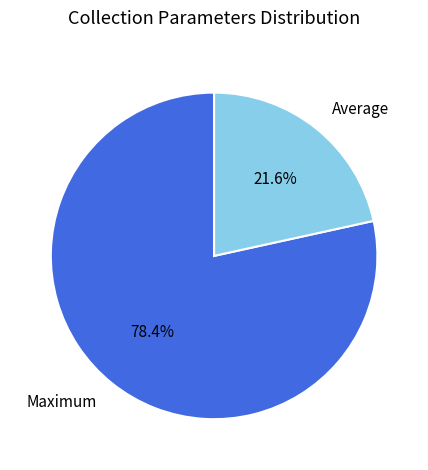

Which slice is the largest?

Maximum